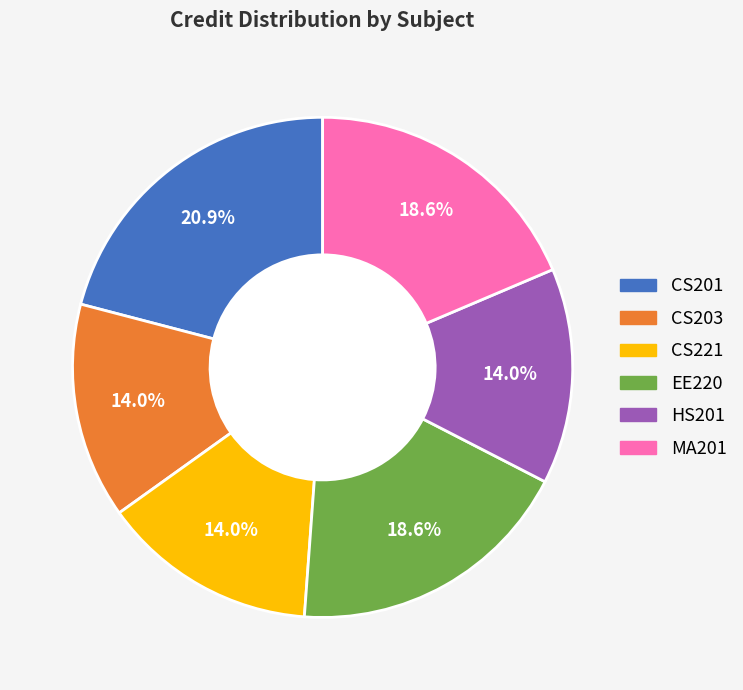

True or false: HS201 accounts for 14% of the total.

True